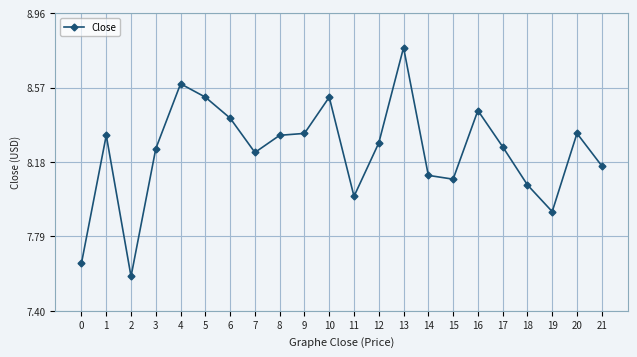

At which category does the chart reach its peak across all series?

13